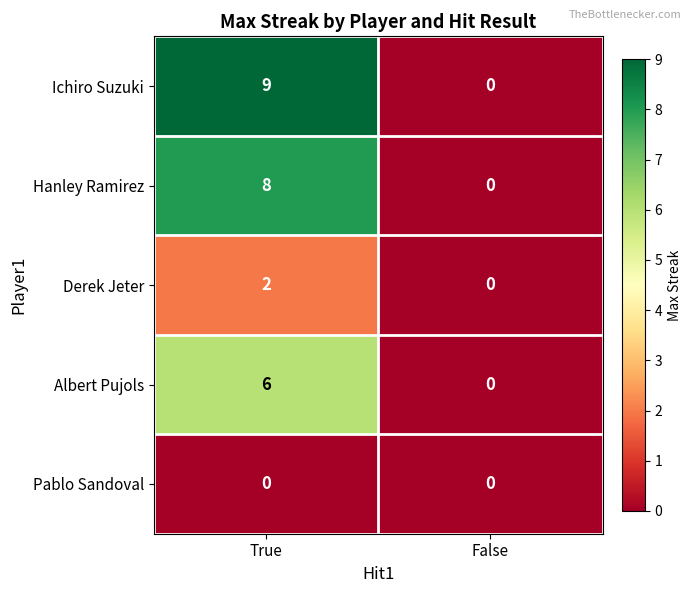

Reading left to right, extract all data points from this chart.

Ichiro Suzuki: 9	0
Hanley Ramirez: 8	0
Derek Jeter: 2	0
Albert Pujols: 6	0
Pablo Sandoval: 0	0